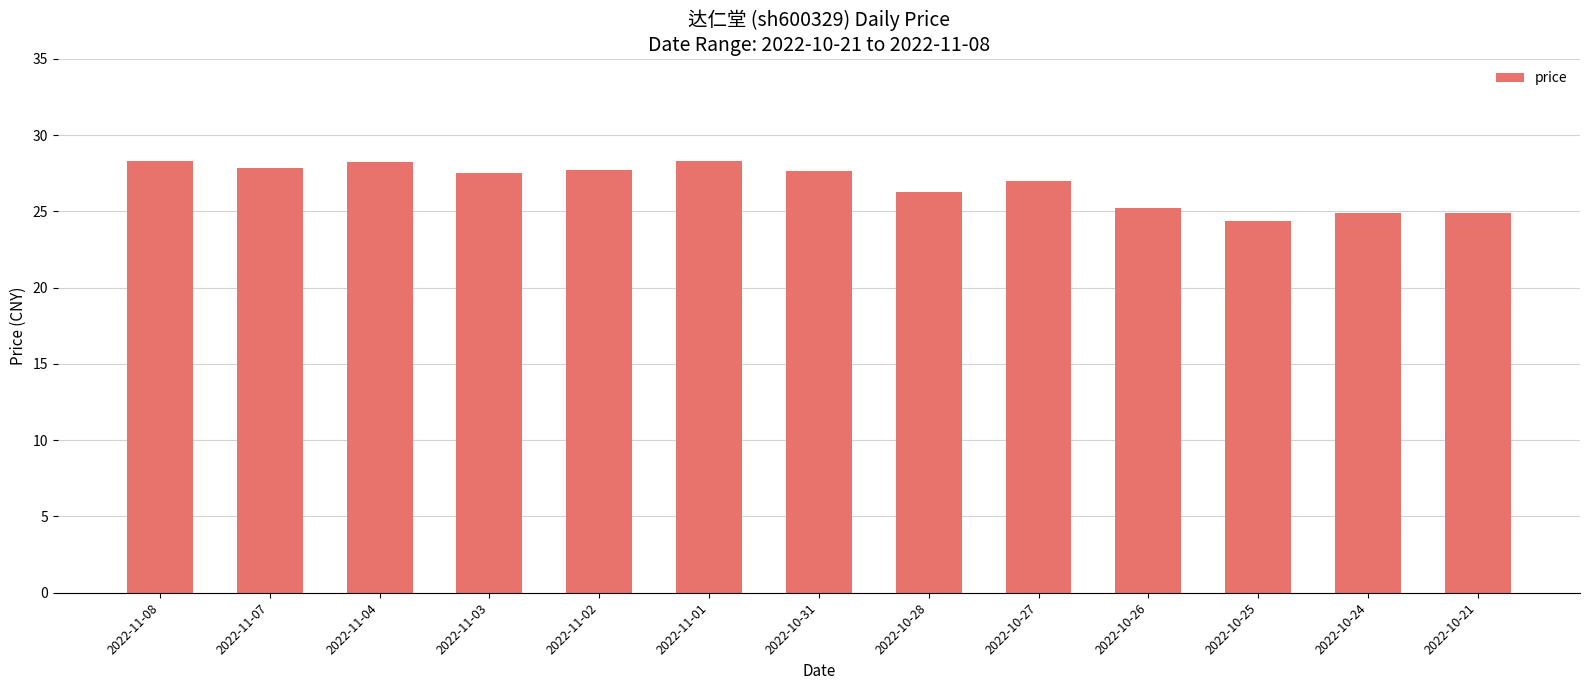

Which has a higher value, 2022-11-02 or 2022-10-21?

2022-11-02